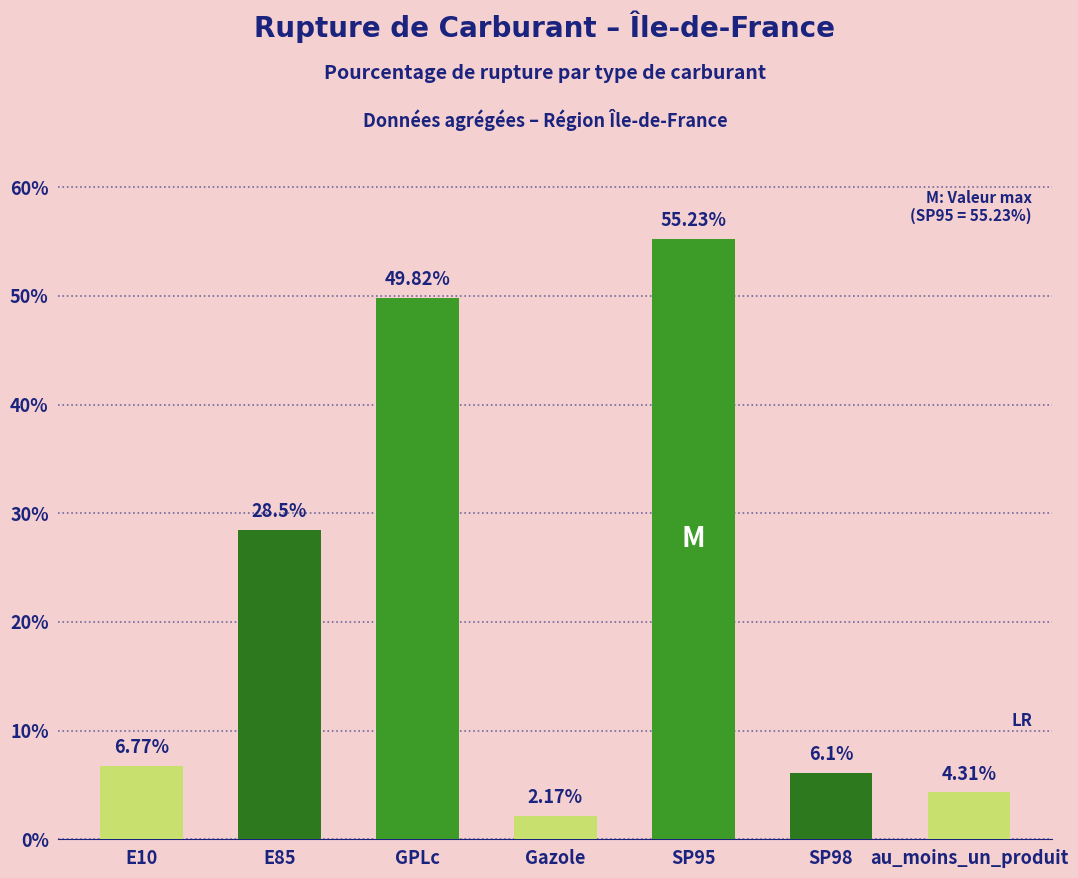

List the labels in order of value, largest first.

SP95, GPLc, E85, E10, SP98, au_moins_un_produit, Gazole